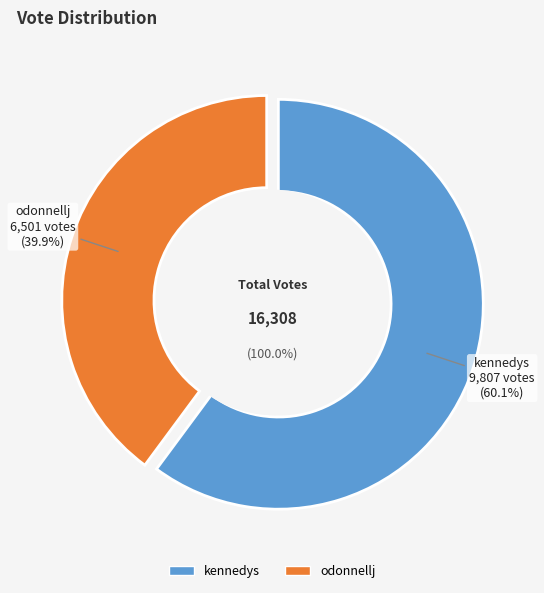

Which slice is the largest?

kennedys